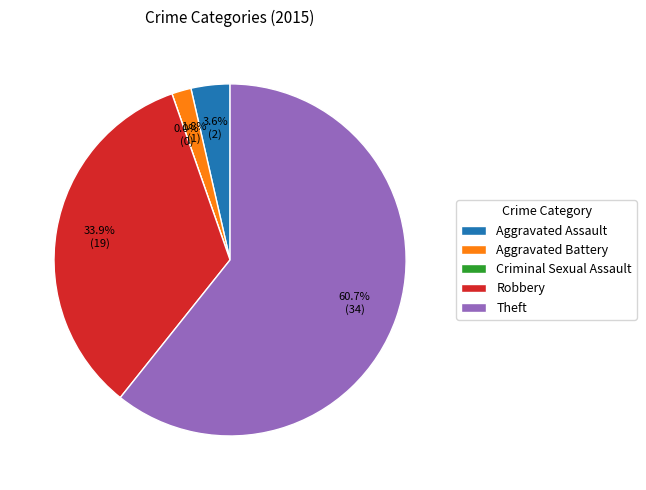

True or false: Robbery accounts for 40% of the total.

False